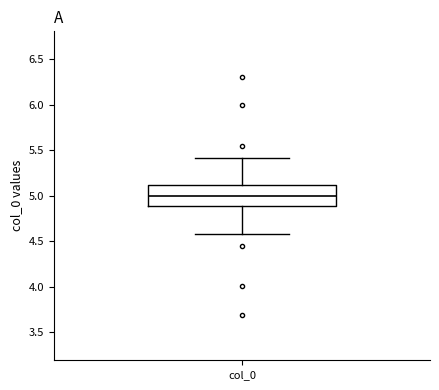

Transcribe this box plot: give where the median line is, the range the box spans, and where the two whiskers end, as read against the y-axis. The values are not printed on the chart, so give them approximately, as read against the axis.

median 5.0, box 4.9 to 5.1, whiskers 4.6 to 5.4